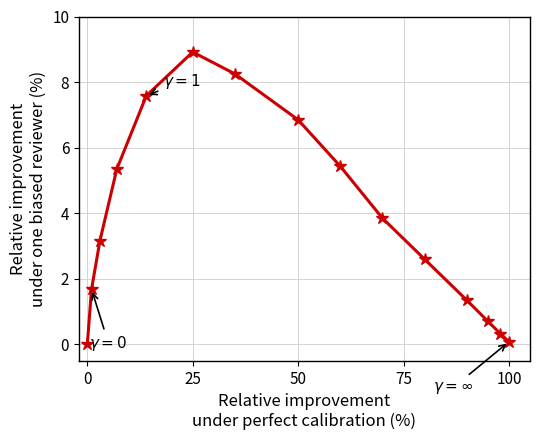

True or false: there are more than 2 points higher than both neighbors.

False